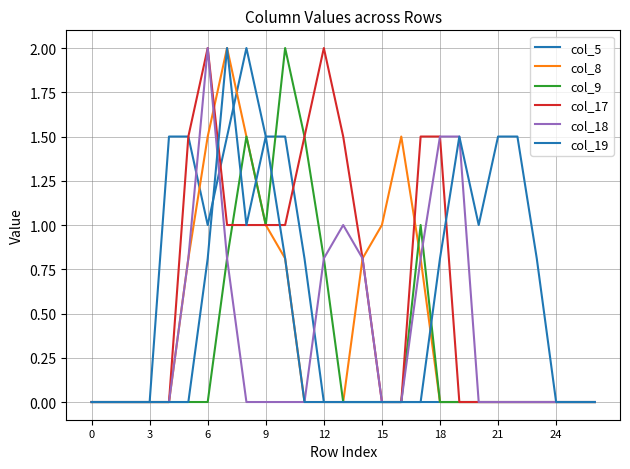

At how many categories does at least one series exceed 0?

20